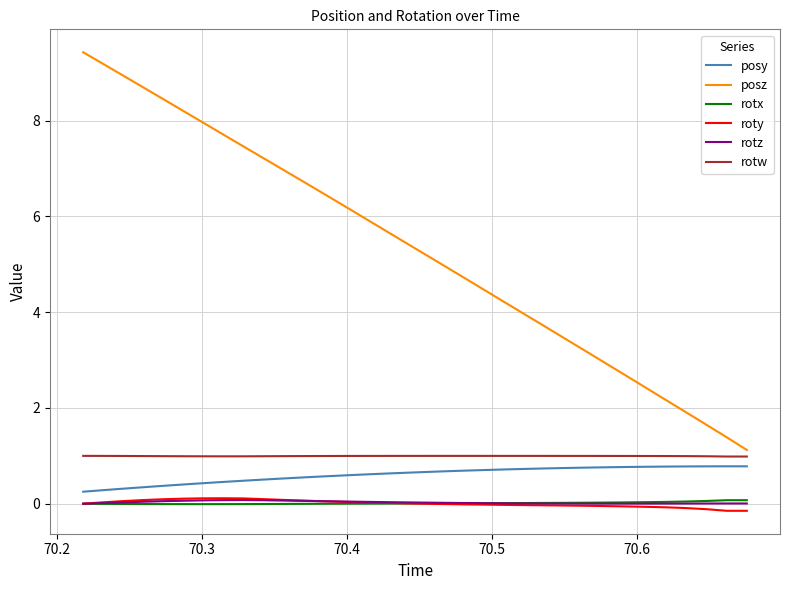

Which series has the largest range (max minus min)?

posz